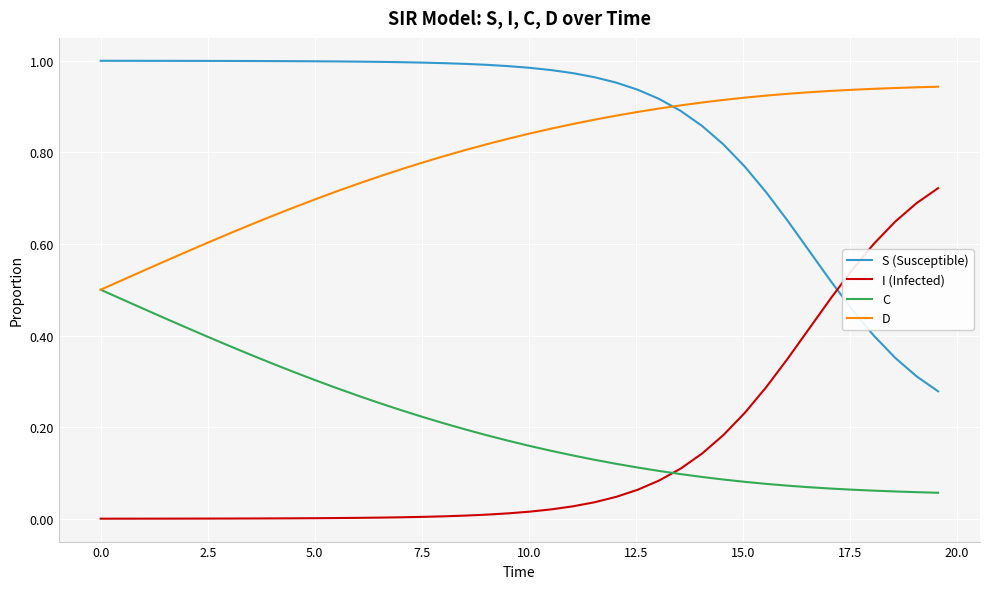

List the series in order of their peak value, highest first.

S (Susceptible), D, I (Infected), C